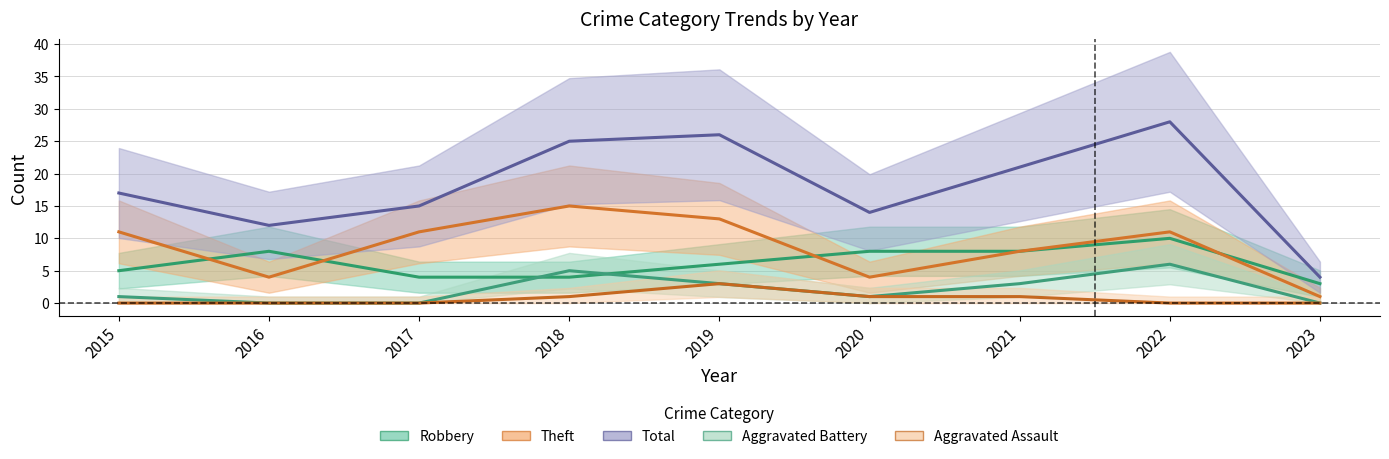

Which category has the lowest value in the Theft series?

2023